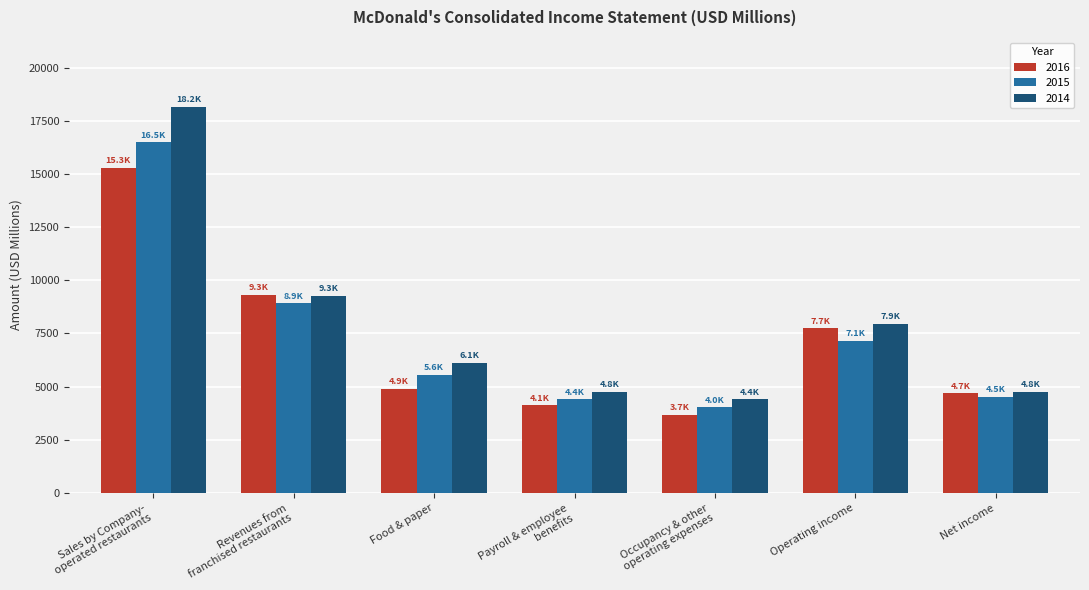

List the series in order of their peak value, lowest first.

2016, 2015, 2014